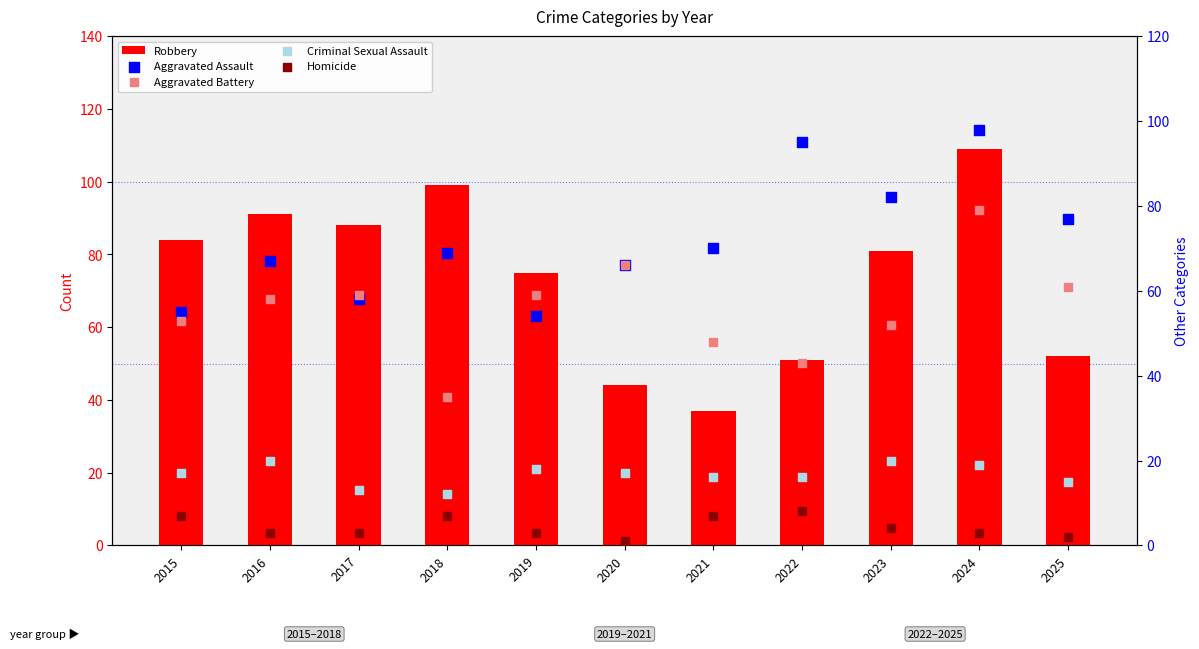

Is the value of Homicide at 2018 greater than the value of Aggravated Battery at 2022?

No